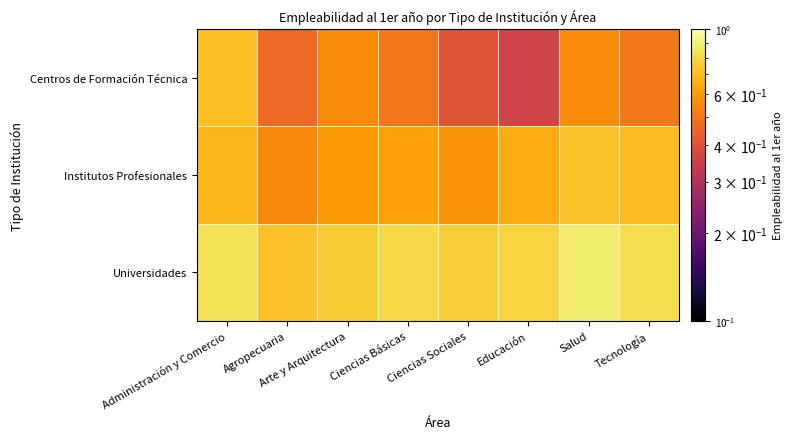

Rank the series by their average value, from highest to lowest.

Universidades, Institutos Profesionales, Centros de Formación Técnica